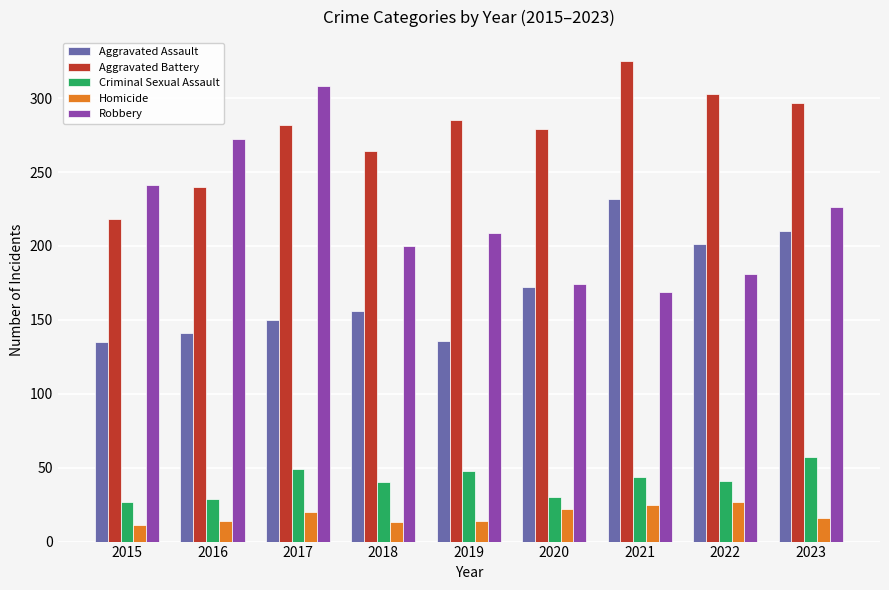

What is the value of the Criminal Sexual Assault bar at the 9th from the left?

57